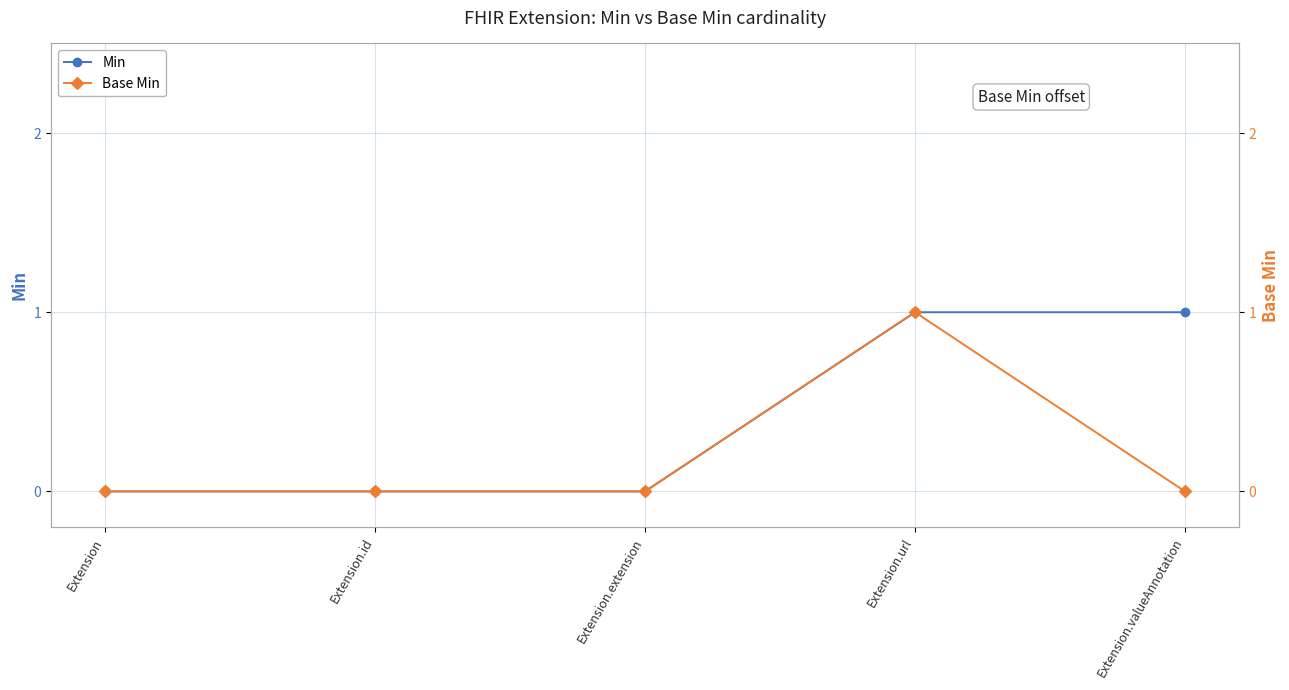

List the series in order of their peak value, lowest first.

Min, Base Min